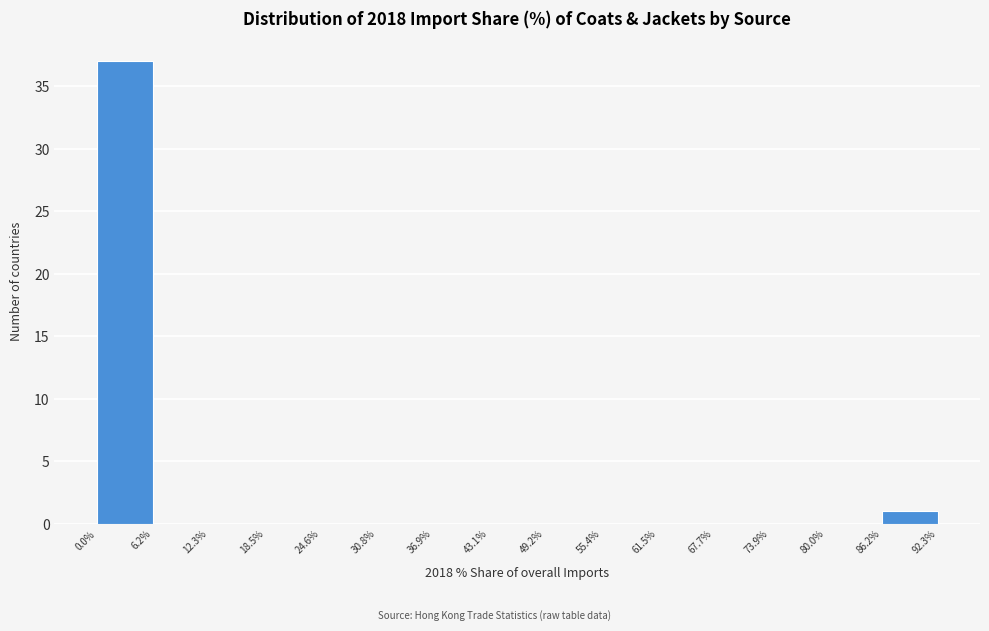

Reading left to right, list every bar in this chart as the range it spans on the x-axis followed by its height. The values are not printed on the chart, so give them approximately, as read against the axis.

0.0% to 6.2%: 37
6.2% to 12.3%: 0
12.3% to 18.5%: 0
18.5% to 24.6%: 0
24.6% to 30.8%: 0
30.8% to 36.9%: 0
36.9% to 43.1%: 0
43.1% to 49.2%: 0
49.2% to 55.4%: 0
55.4% to 61.5%: 0
61.5% to 67.7%: 0
67.7% to 73.9%: 0
73.9% to 80.0%: 0
80.0% to 86.2%: 0
86.2% to 92.3%: 1